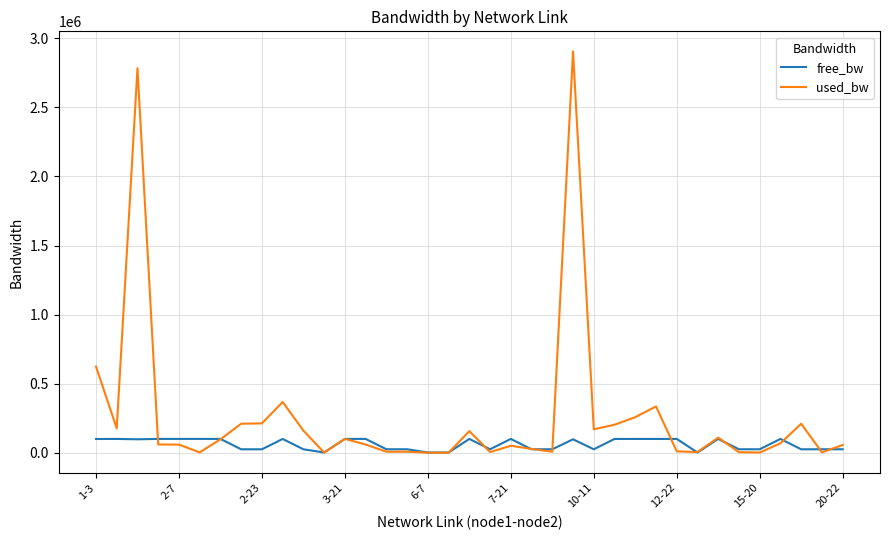

List the series in order of their peak value, lowest first.

free_bw, used_bw